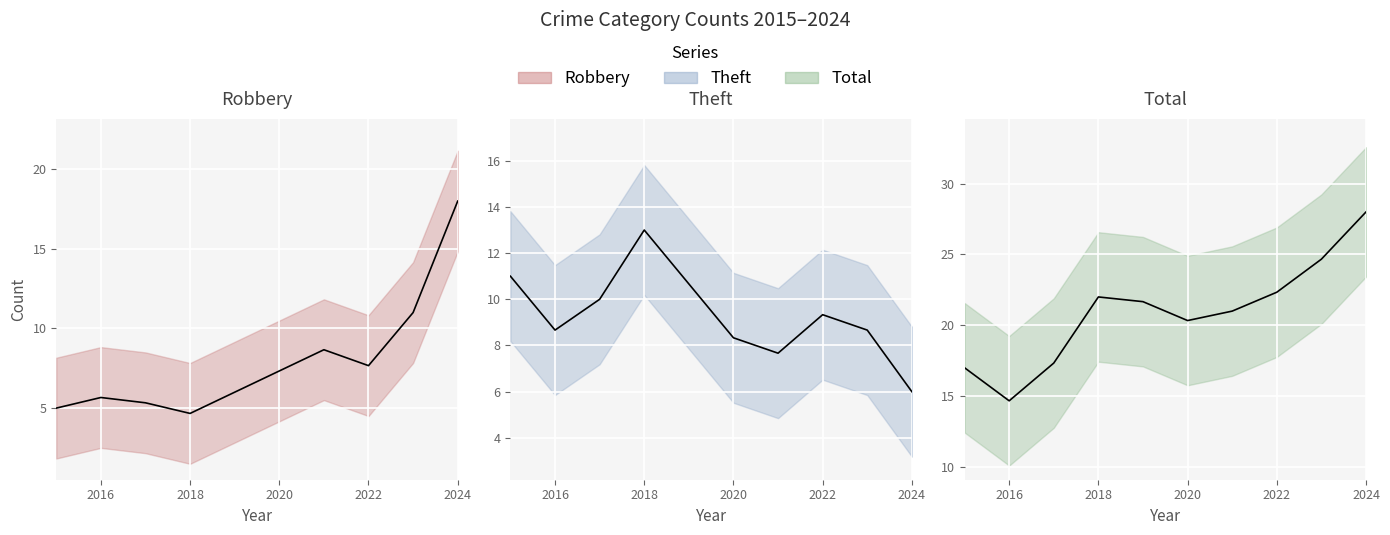

What is the lowest value of the Theft (trend) series?

6.0